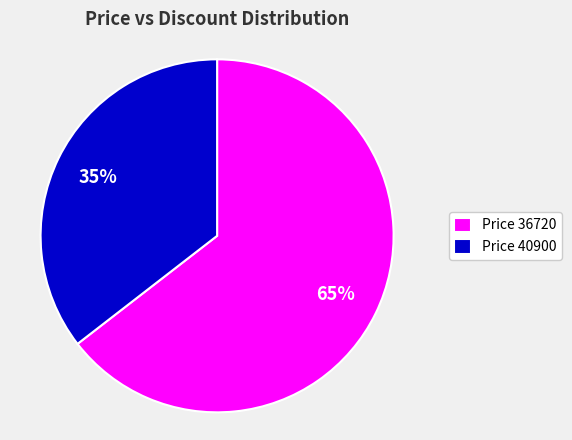

Which category has the biggest portion of the pie?

Price 36720